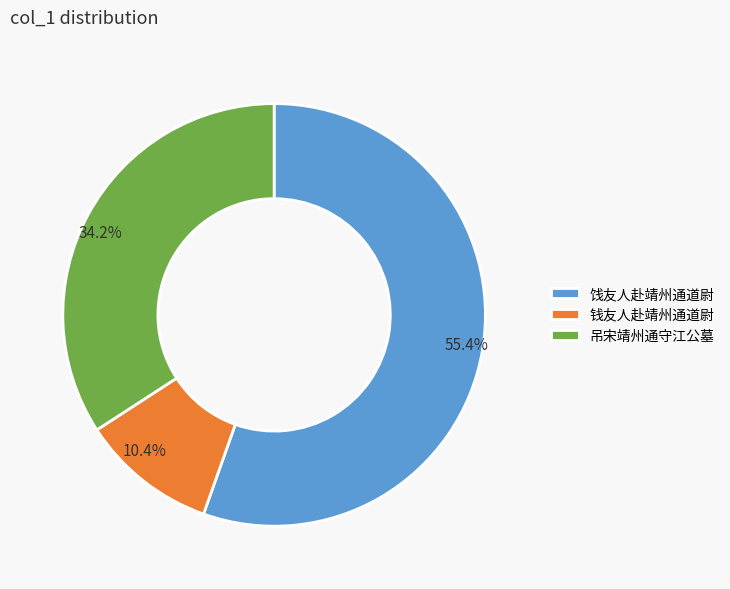

To the nearest percent, what portion does 钱友人赴靖州通道尉 represent?

10%